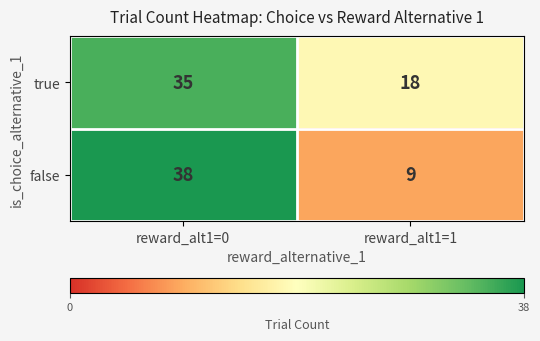

The value of true at reward_alt1=0 is 17. True or false?

False